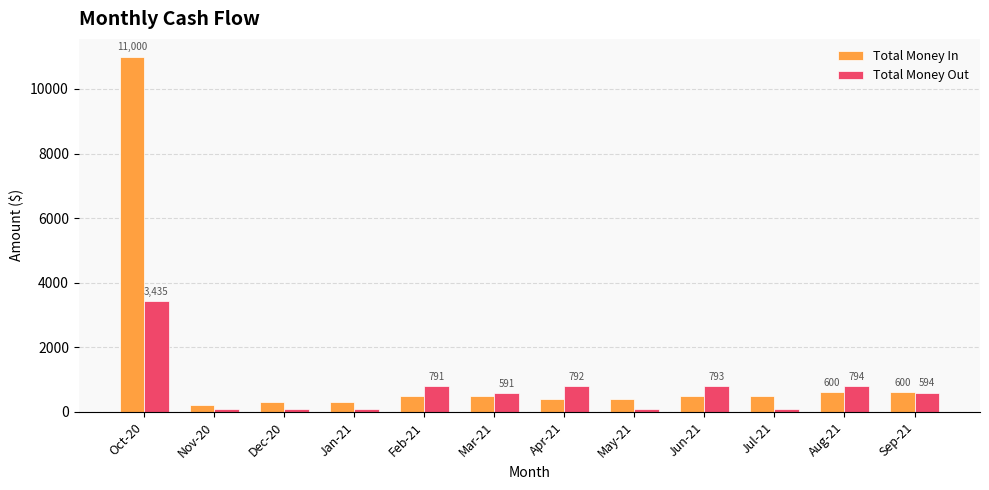

Rank the series by their average value, from highest to lowest.

Total Money In, Total Money Out